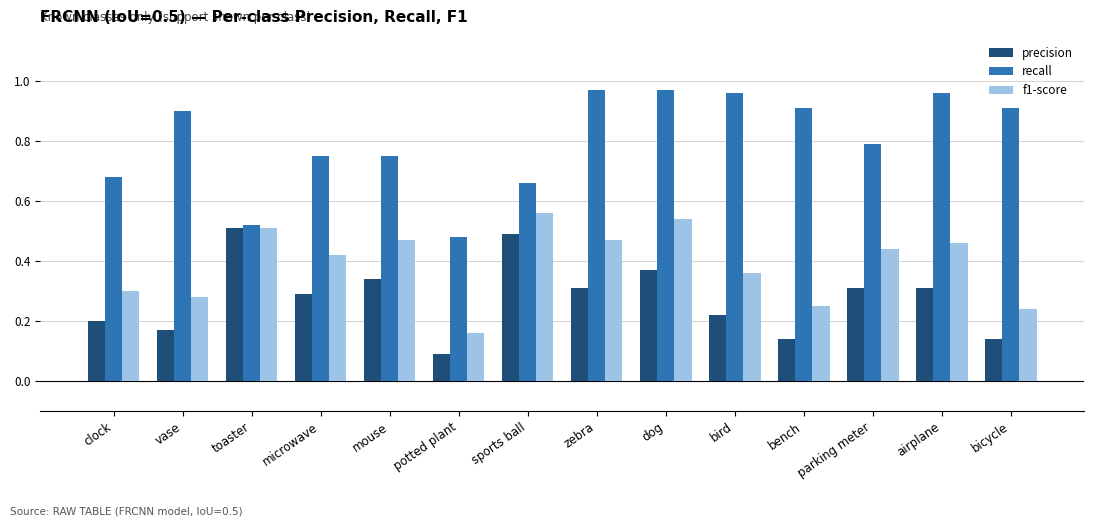

Is it true that precision equals 0.1 at potted plant?

True